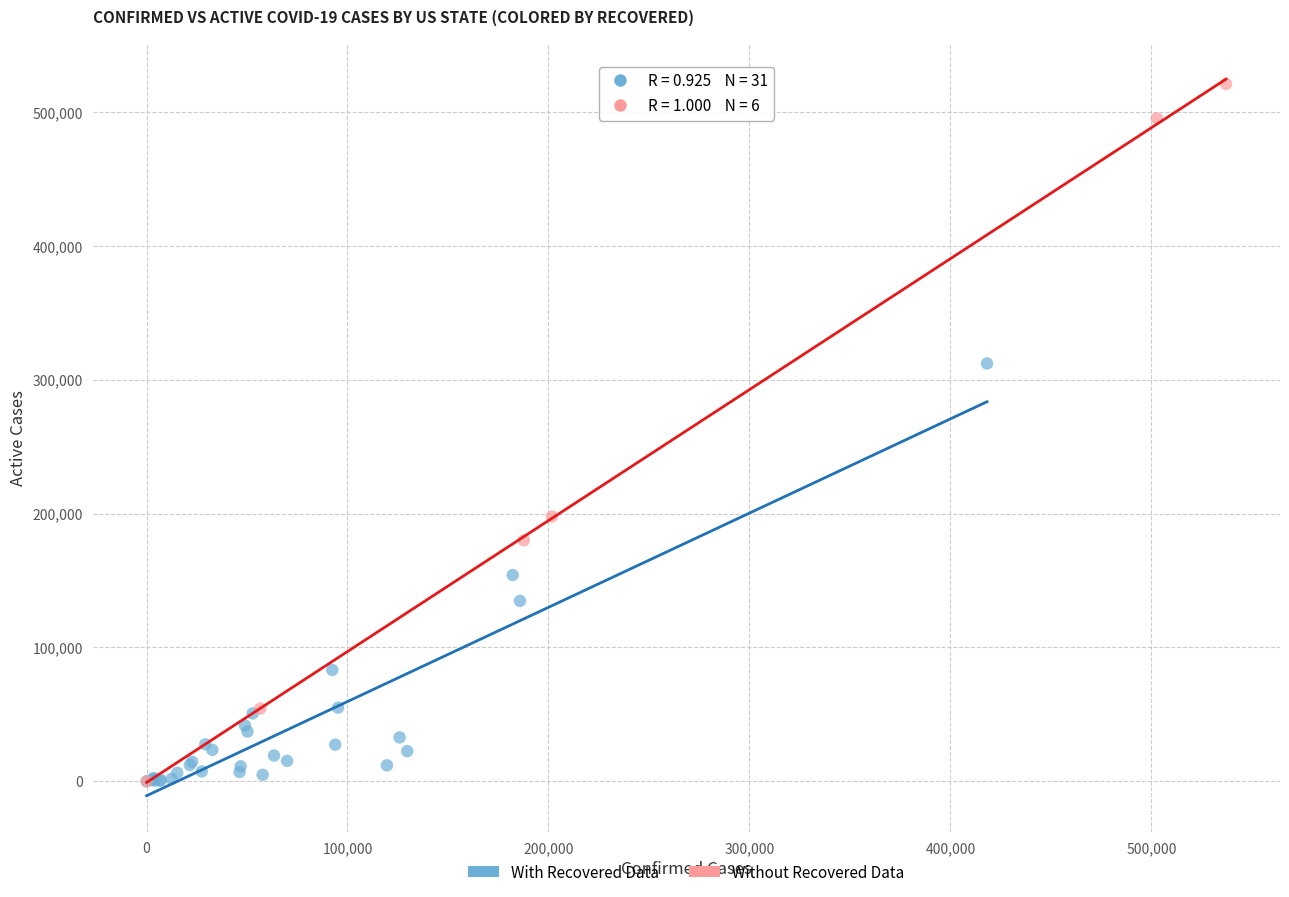

Which series reaches the maximum Y coordinate?

Without Recovered Data